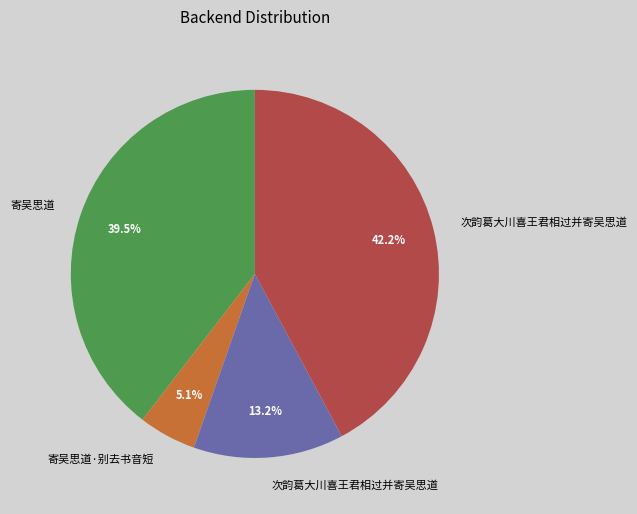

To the nearest percent, what is the average slice percentage?

25%